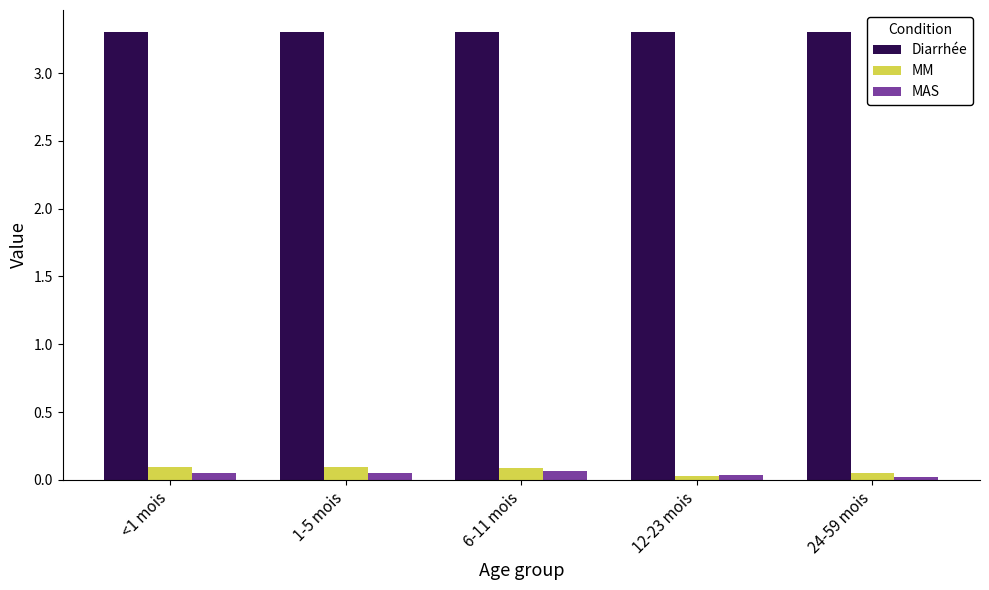

Rank the series by their maximum value, from highest to lowest.

Diarrhée, MM, MAS